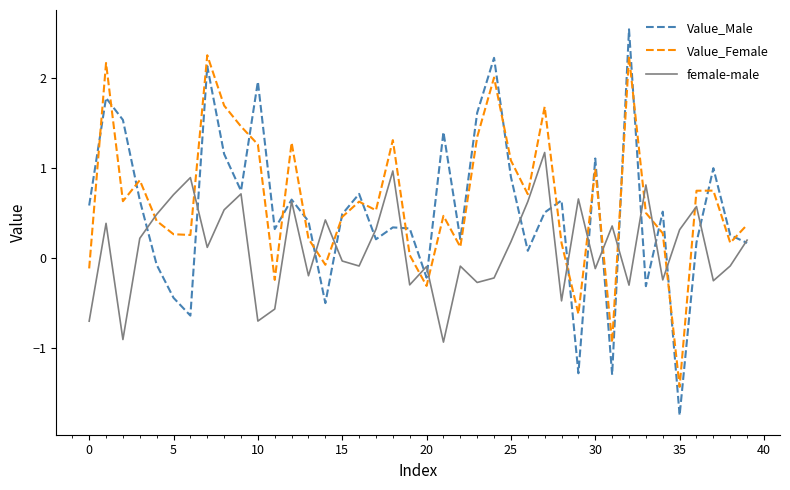

What is the minimum value for Value_Female?

-1.4